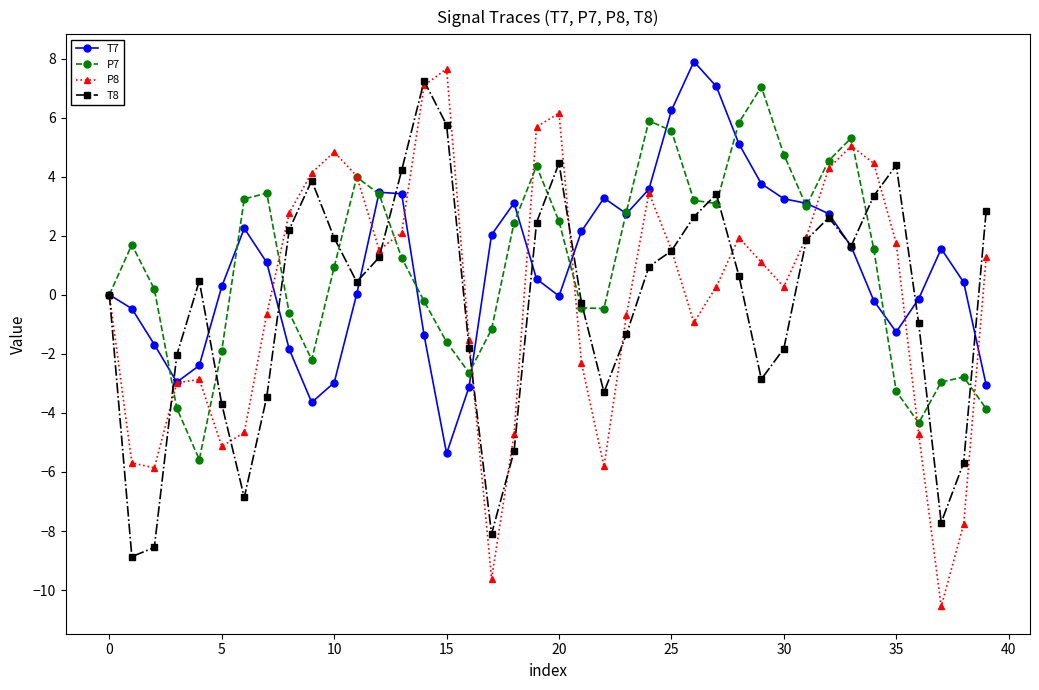

What is the lowest value of the T7 series?

-5.4